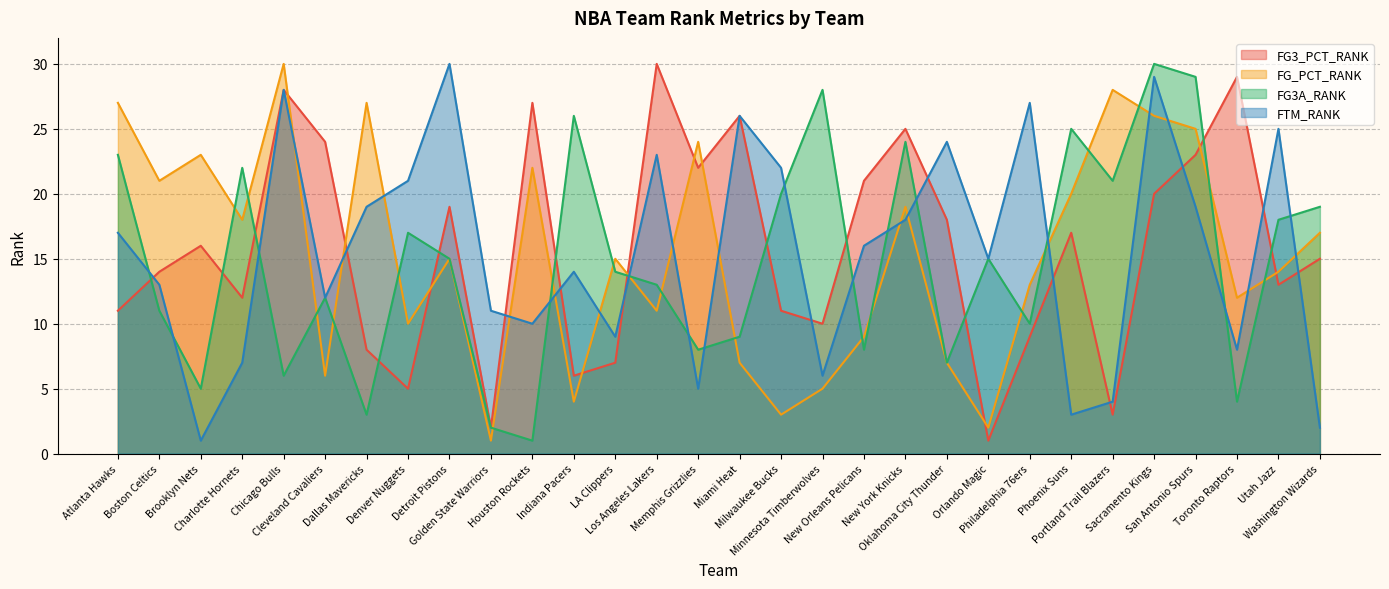

How many values in the FG_PCT_RANK series are below 15?

14